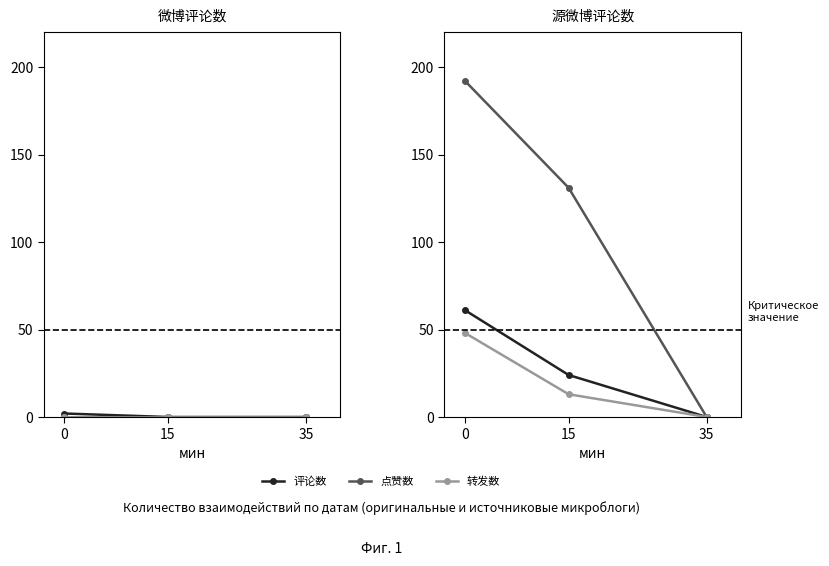

Is it true that 点赞数 equals 179 at 15?

False